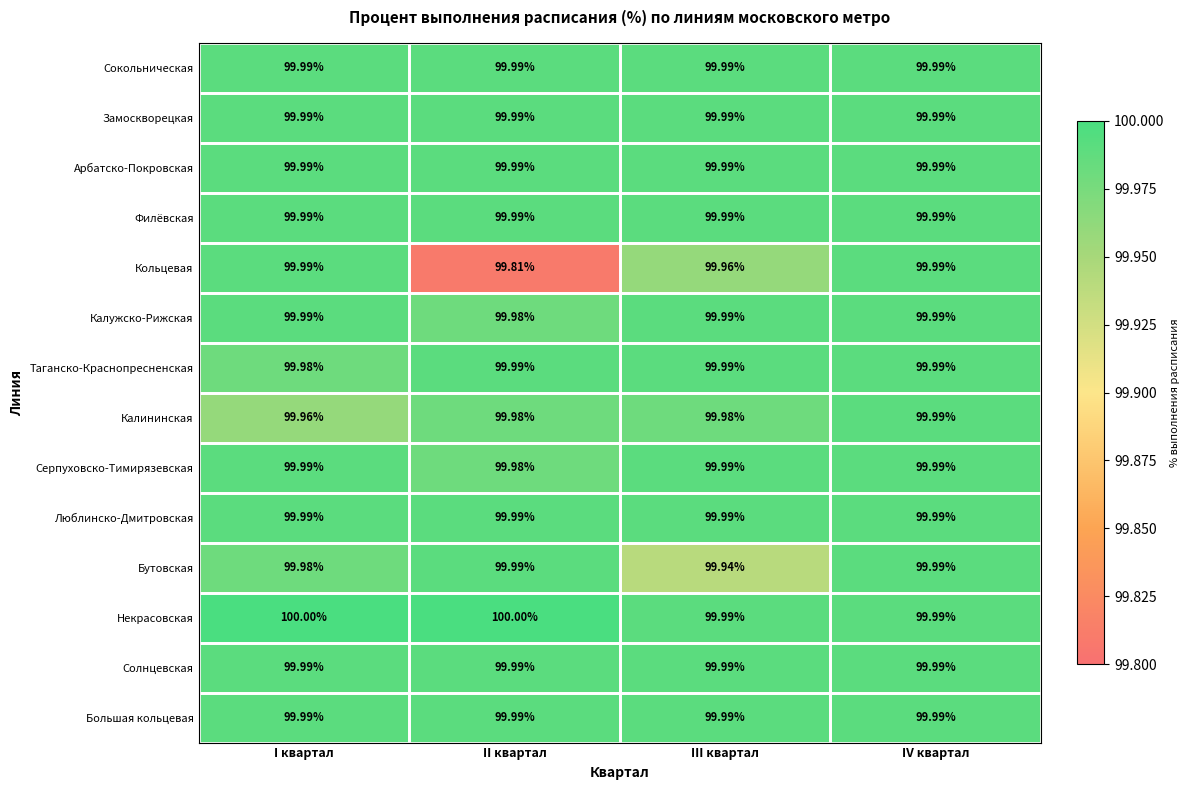

How many distinct data groups are displayed?

14